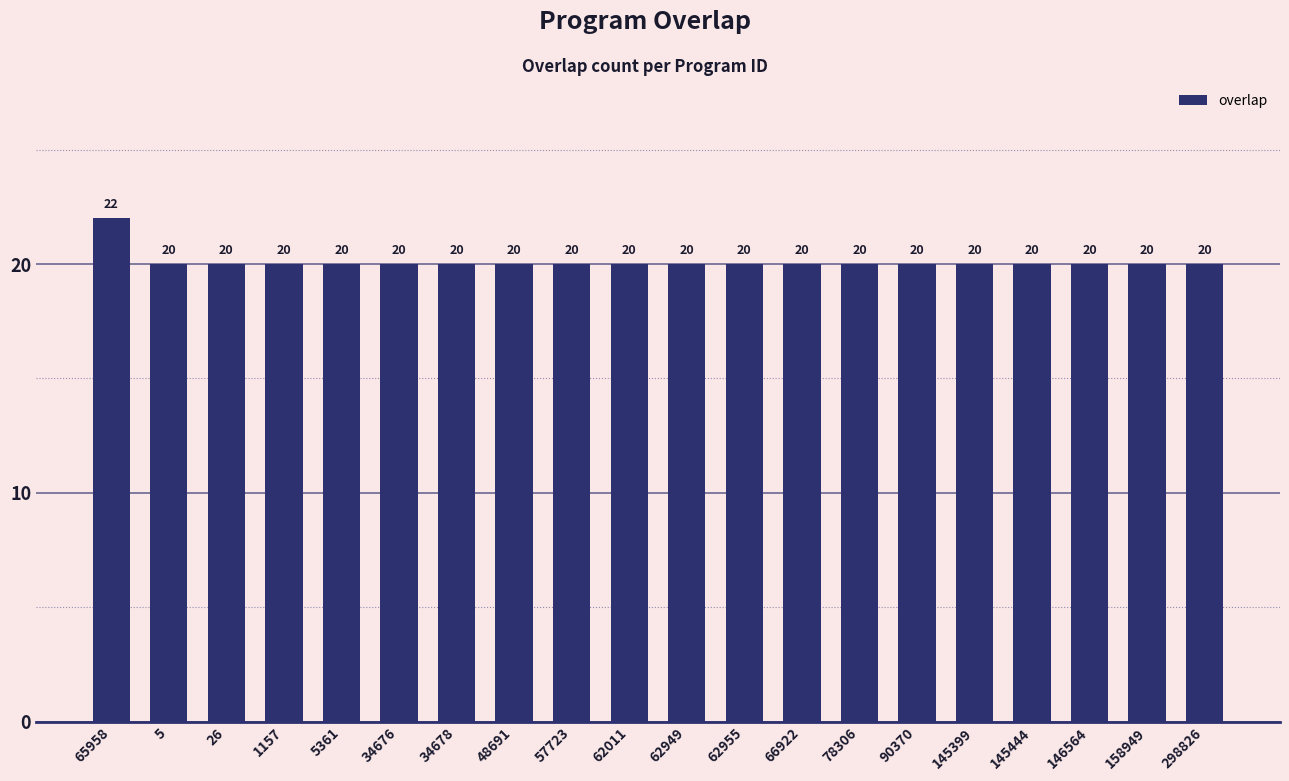

What position from the right is 5?

19